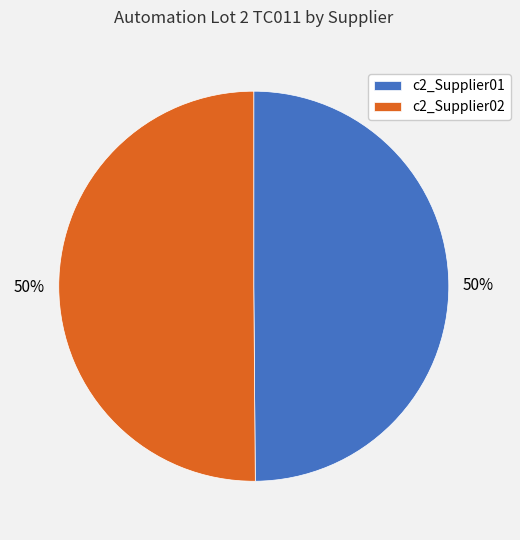

To the nearest percent, what is the average slice percentage?

50%